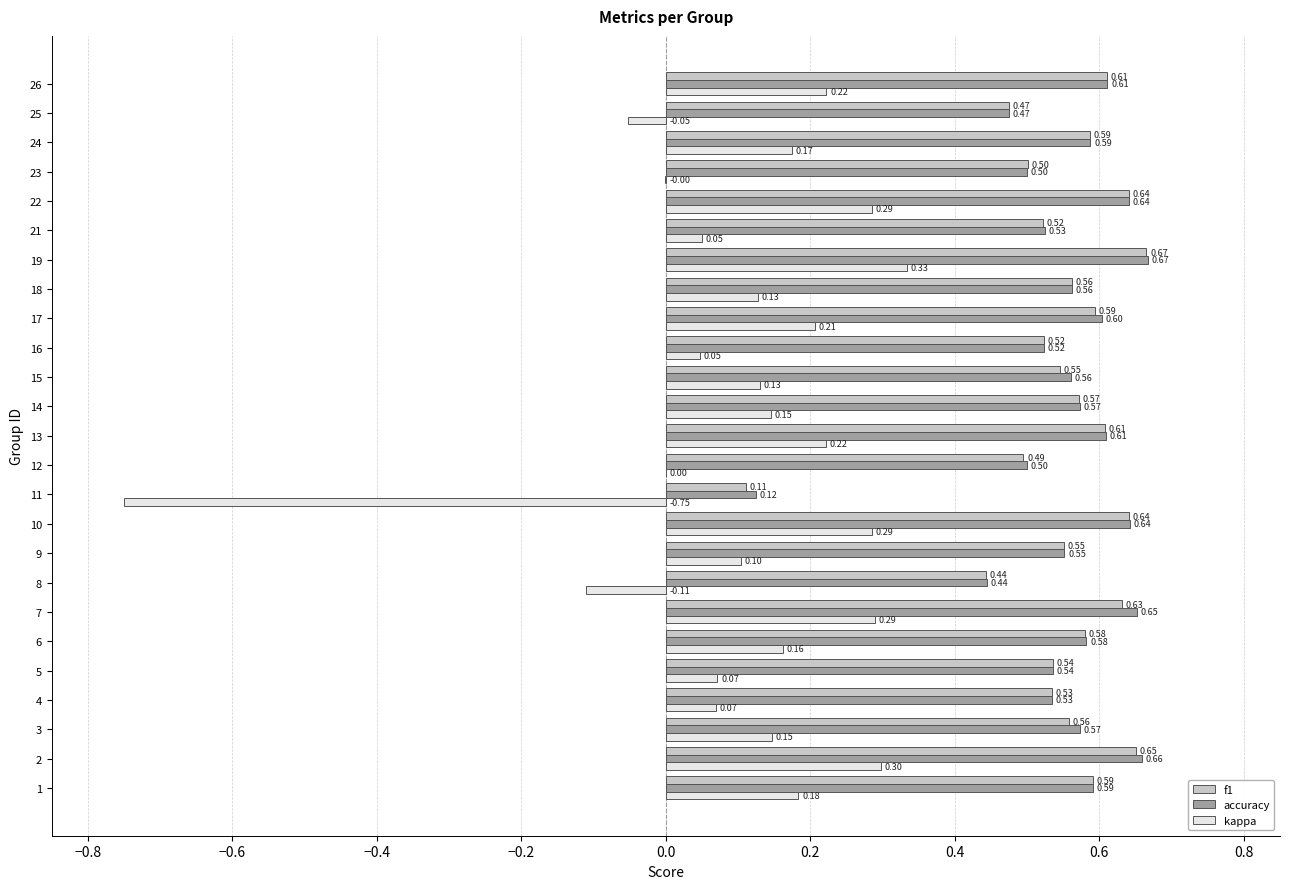

True or false: kappa has a value of 0.0 at 19.

False